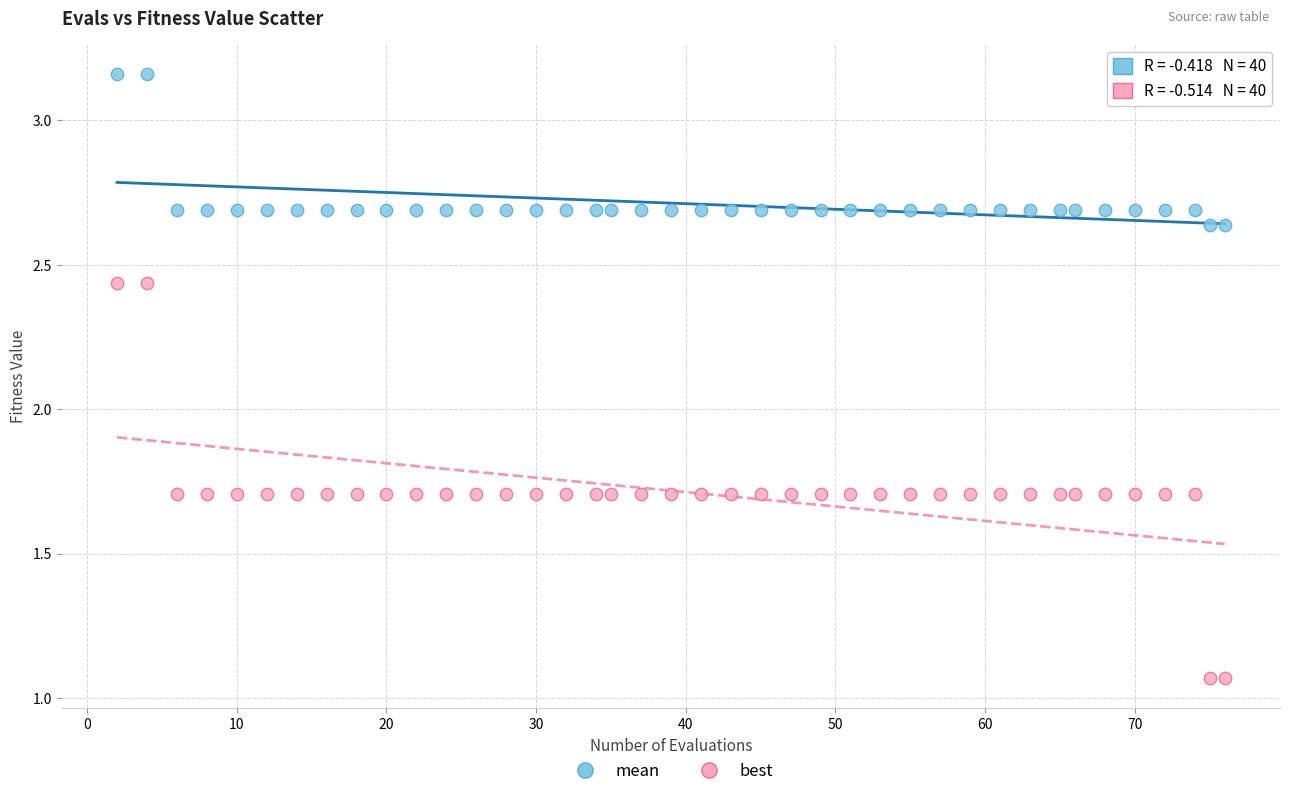

What is the X range (max minus min) for the scatter plot?

74.0